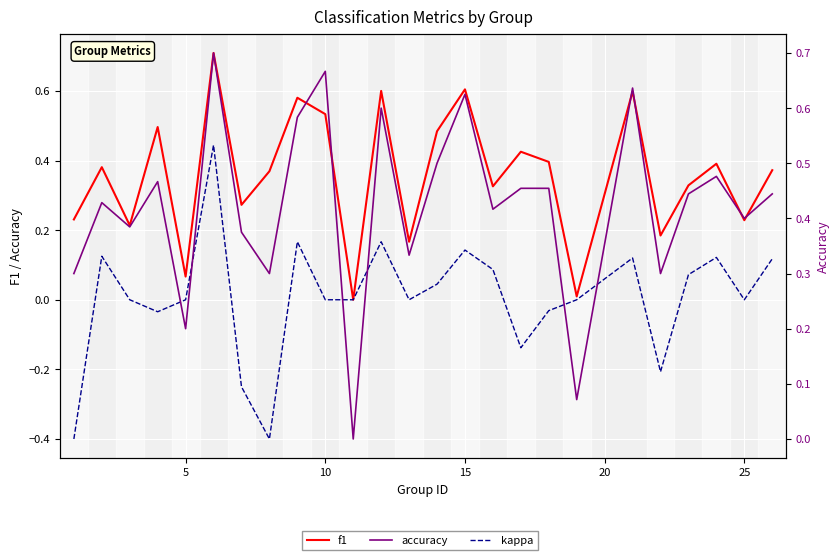

Reading right to left, transcribe all the data shown in this chart.

f1: 0.4	0.2	0.4	0.3	0.2	0.6	0.0	0.4	0.4	0.3	0.6	0.5	0.2	0.6	0.0	0.5	0.6	0.4	0.3	0.7	0.1	0.5	0.2	0.4	0.2
kappa: 0.1	0.0	0.1	0.1	-0.2	0.1	0.0	-0.0	-0.1	0.1	0.1	0.0	0.0	0.2	0.0	0.0	0.2	-0.4	-0.2	0.4	0.0	-0.0	0.0	0.1	-0.4
accuracy: 0.4	0.4	0.5	0.4	0.3	0.6	0.1	0.5	0.5	0.4	0.6	0.5	0.3	0.6	0.0	0.7	0.6	0.3	0.4	0.7	0.2	0.5	0.4	0.4	0.3